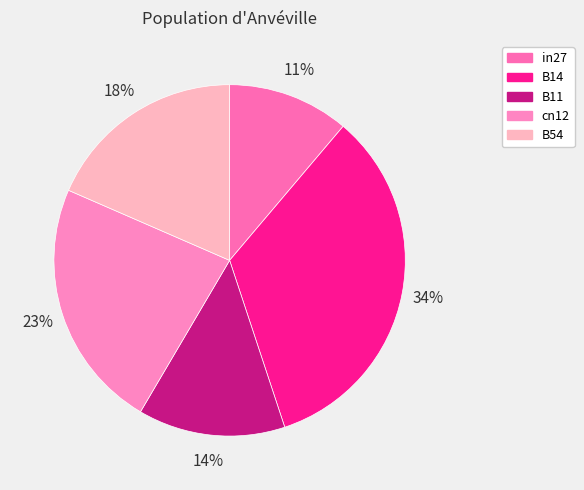

Count the number of slices in the pie.

5